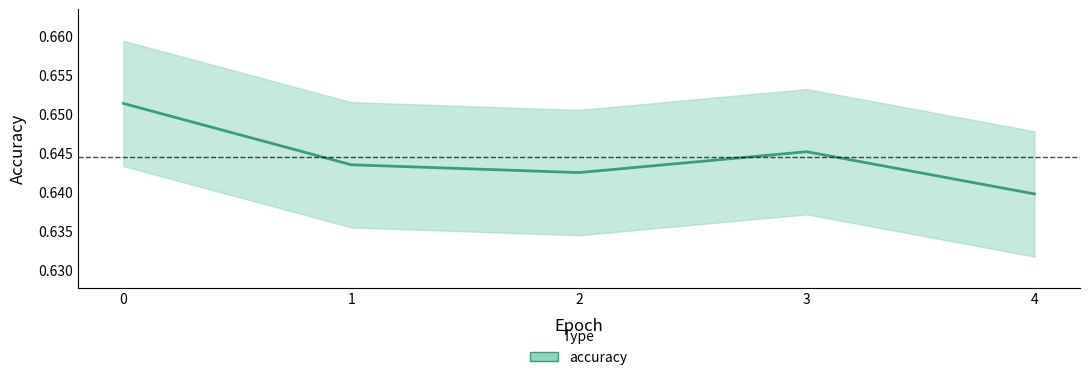

What is the average value?

0.6